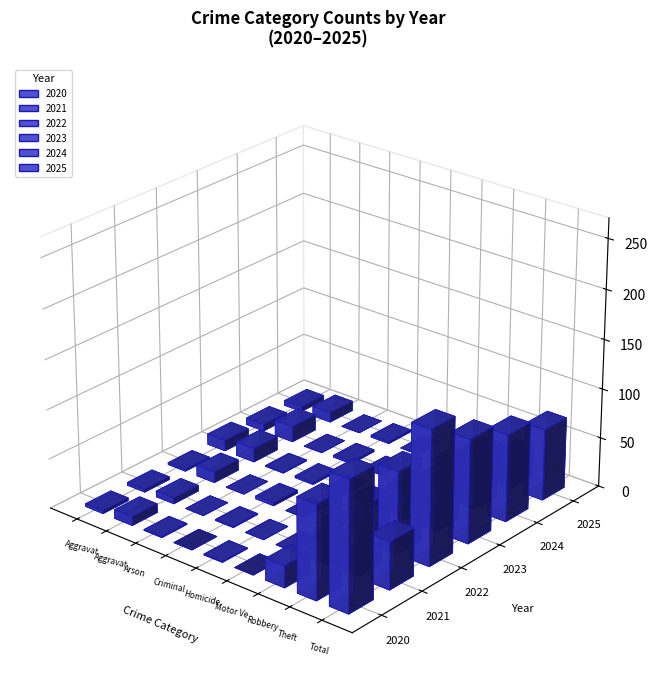

Reading right to left, transcribe all the data shown in this chart.

2020: Total=131	Theft=95	Robbery=22	Motor Vehicle Theft=0	Homicide=1	Criminal Sexual Assault=0	Arson=1	Aggravated Battery=9	Aggravated Assault=3
2021: Total=48	Theft=18	Robbery=20	Motor Vehicle Theft=0	Homicide=0	Criminal Sexual Assault=1	Arson=0	Aggravated Battery=6	Aggravated Assault=3
2022: Total=136	Theft=83	Robbery=37	Motor Vehicle Theft=0	Homicide=0	Criminal Sexual Assault=3	Arson=0	Aggravated Battery=11	Aggravated Assault=2
2023: Total=105	Theft=47	Robbery=28	Motor Vehicle Theft=0	Homicide=2	Criminal Sexual Assault=2	Arson=1	Aggravated Battery=14	Aggravated Assault=11
2024: Total=88	Theft=41	Robbery=21	Motor Vehicle Theft=1	Homicide=0	Criminal Sexual Assault=2	Arson=0	Aggravated Battery=16	Aggravated Assault=7
2025: Total=72	Theft=32	Robbery=23	Motor Vehicle Theft=0	Homicide=0	Criminal Sexual Assault=2	Arson=0	Aggravated Battery=10	Aggravated Assault=5